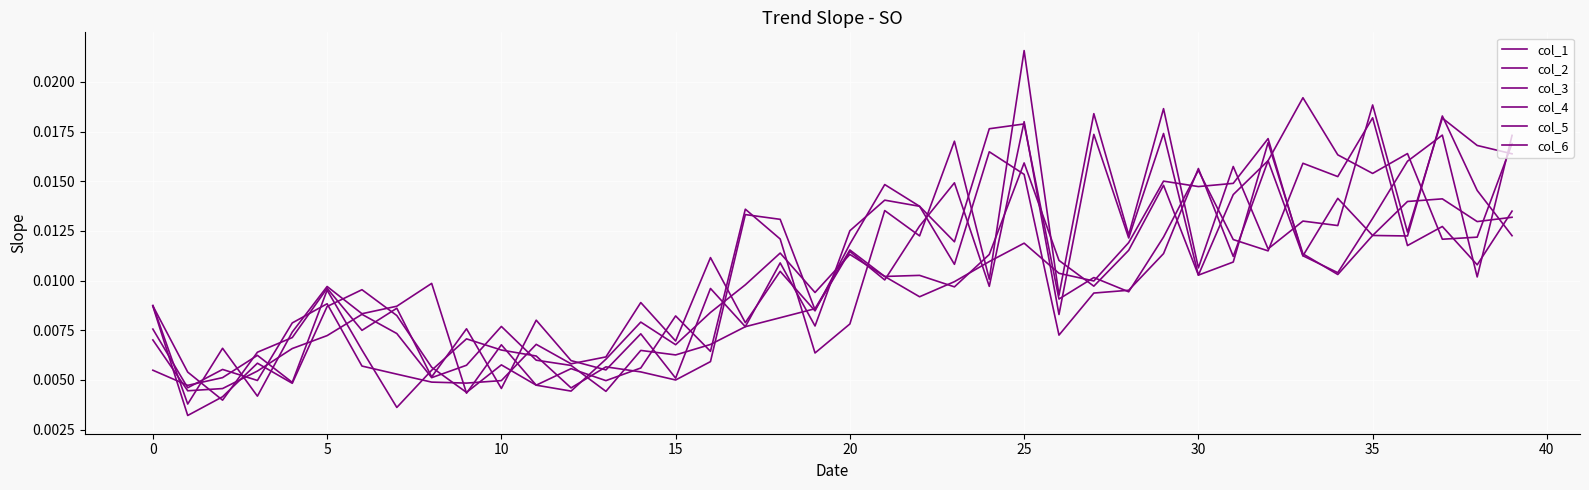

How many lines are shown in the chart?

6